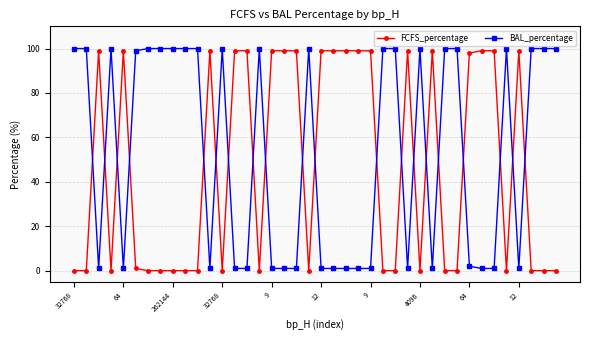

Which series ends up on top after the final intersection of BAL_percentage and FCFS_percentage?

BAL_percentage